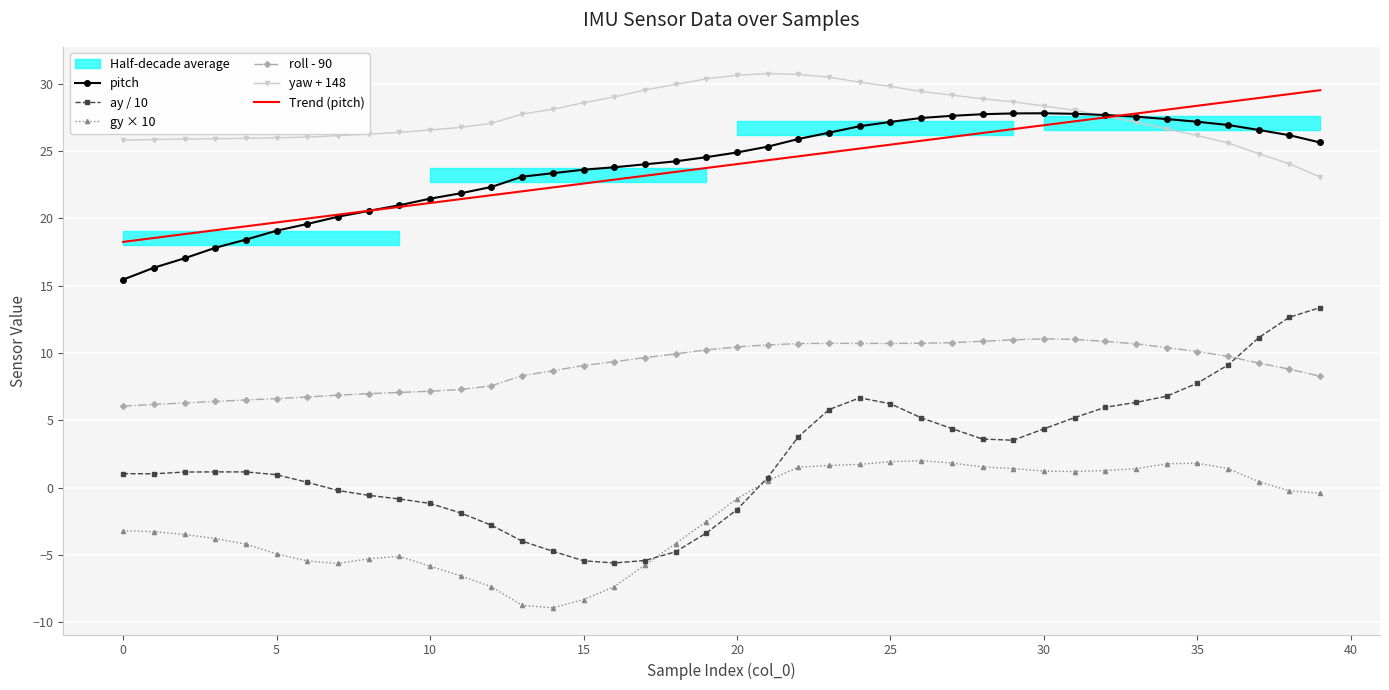

The yaw + 148 series shows 40.3 at 15. True or false?

False